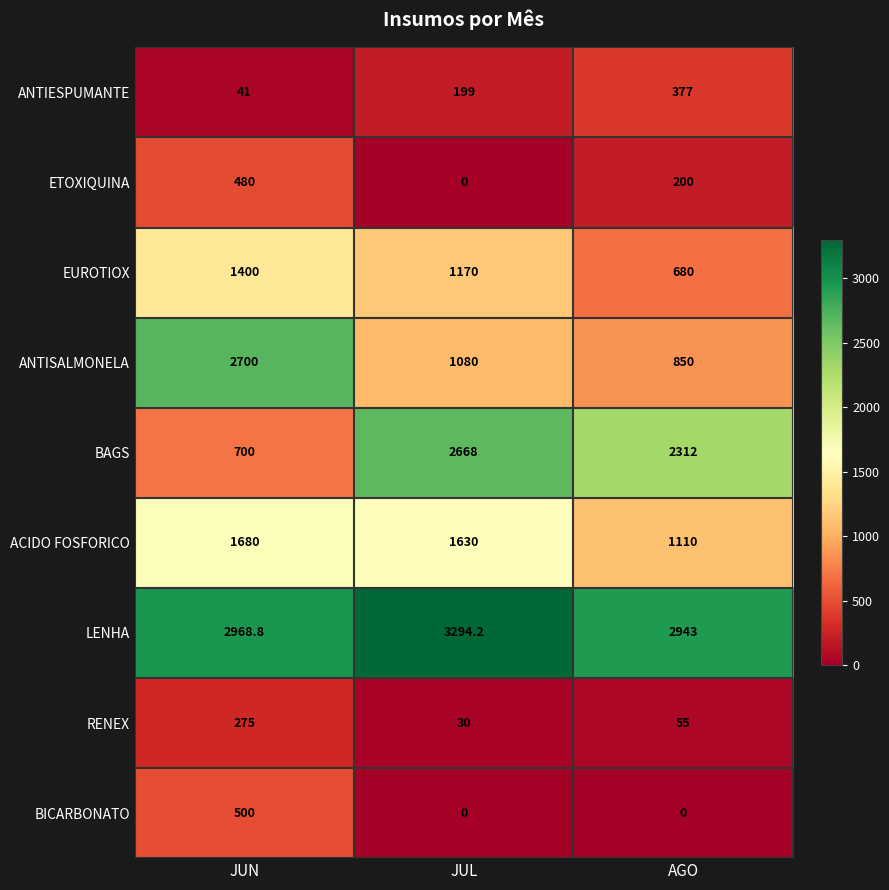

Which category has the highest value in the BAGS series?

JUL